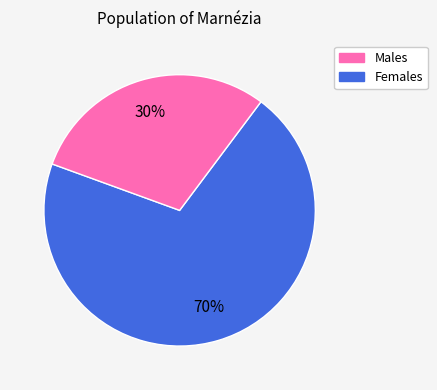

Which has a higher value, Males or Females?

Males